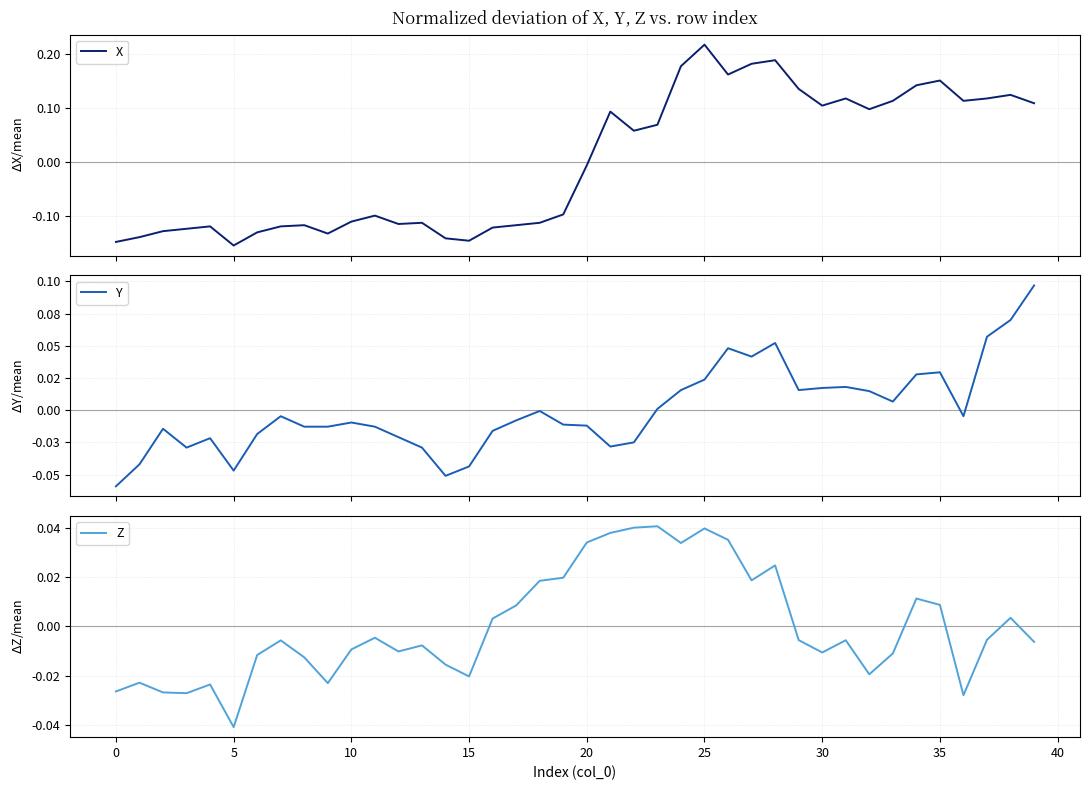

How many series are shown in this chart?

3